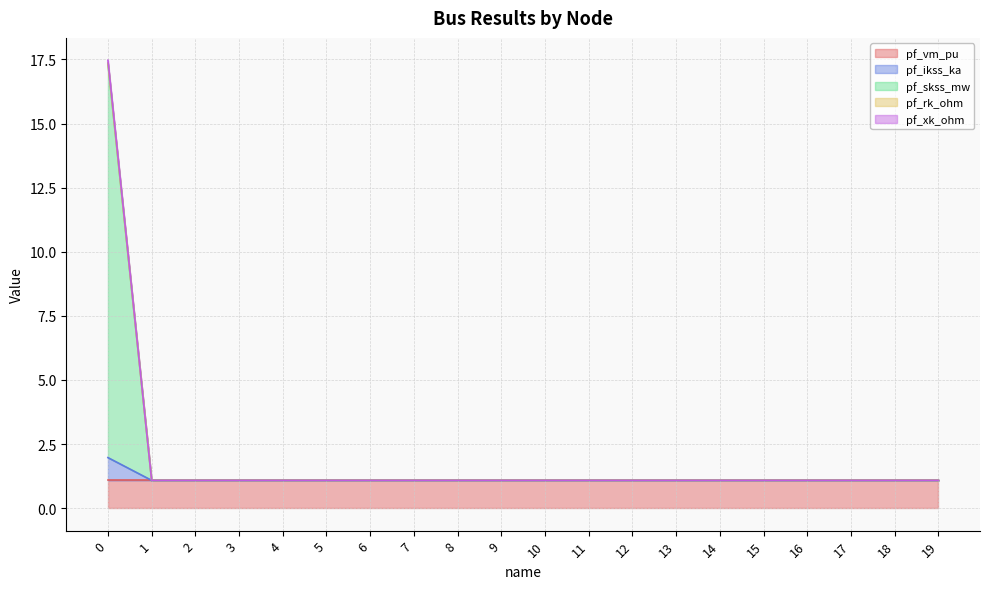

True or false: pf_rk_ohm and pf_xk_ohm cross at least once.

False